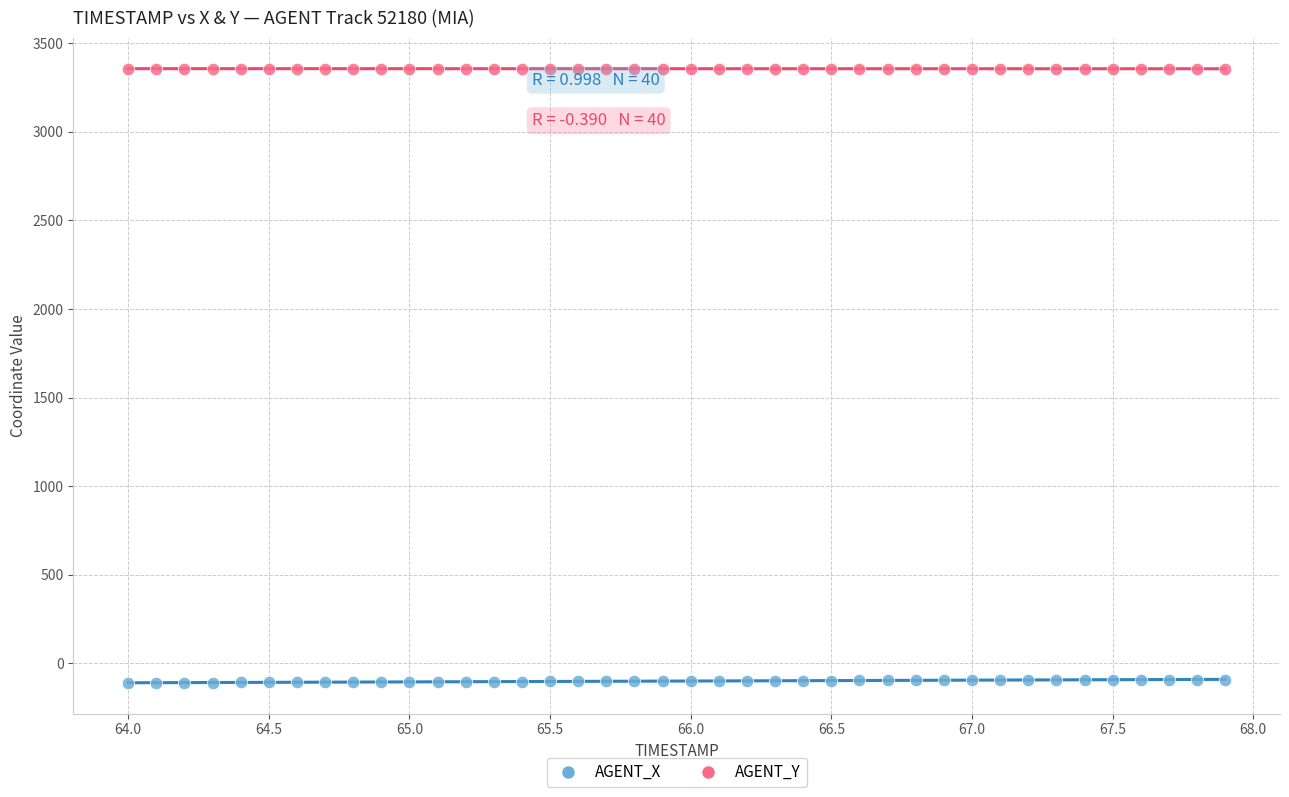

What are all the series names shown in the legend?

AGENT_X, AGENT_Y